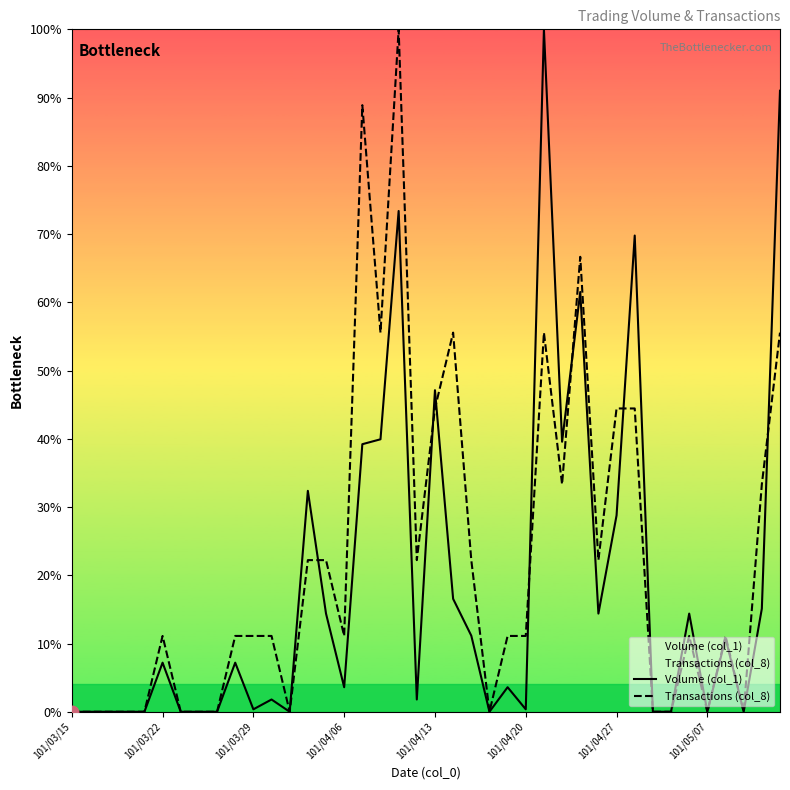

Which series has the widest spread of values?

Volume (col_1)